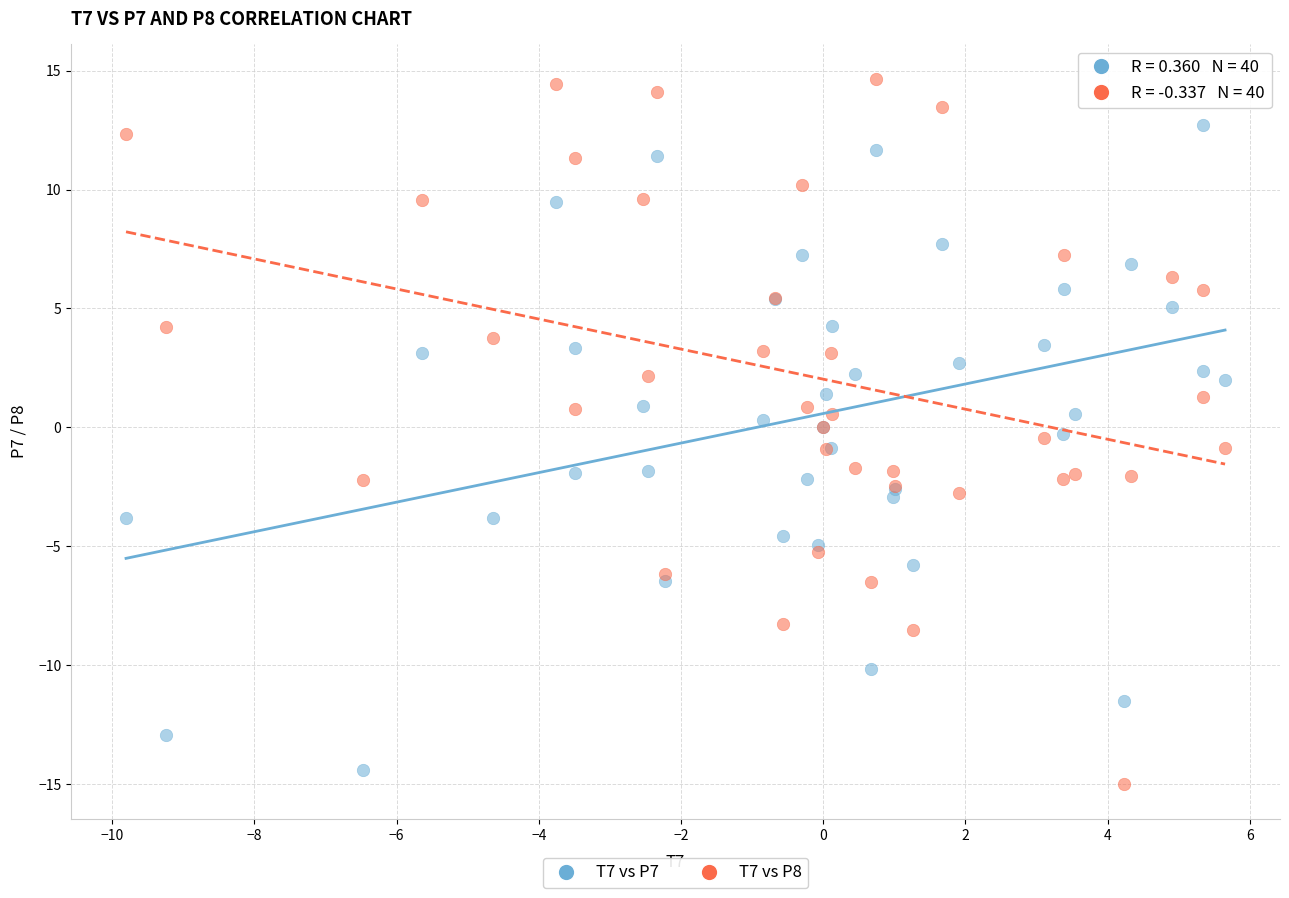

Which series has the widest spread of Y values?

T7 vs P8